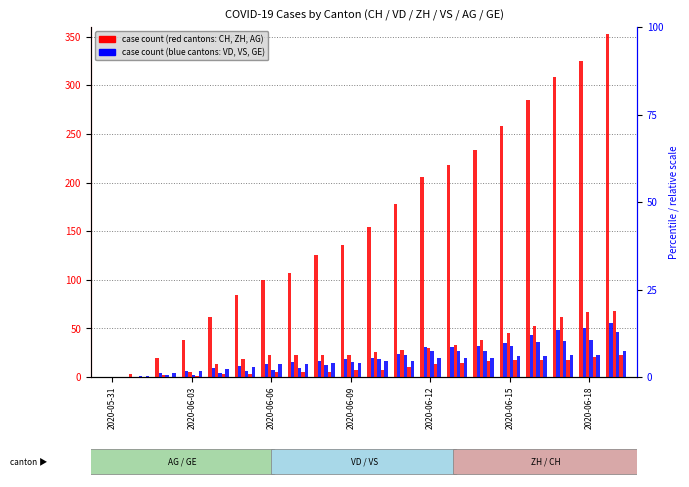

Reading left to right, extract all data points from this chart.

CH: 0	3	20	38	62	84	100	107	125	136	154	178	206	218	234	258	285	309	325	353
VD: 0	0	4	6	9	11	13	15	16	19	20	24	31	31	32	35	43	48	50	56
ZH: 0	0	2	5	13	19	23	23	23	23	26	28	30	33	38	45	52	62	67	68
VS: 0	1	2	2	4	6	7	9	12	15	19	23	27	27	27	32	36	37	38	46
AG: 0	0	0	1	3	3	5	5	5	7	7	10	13	14	16	17	18	18	21	23
GE: 0	1	4	6	8	10	13	13	14	14	16	16	20	20	20	22	22	23	23	27